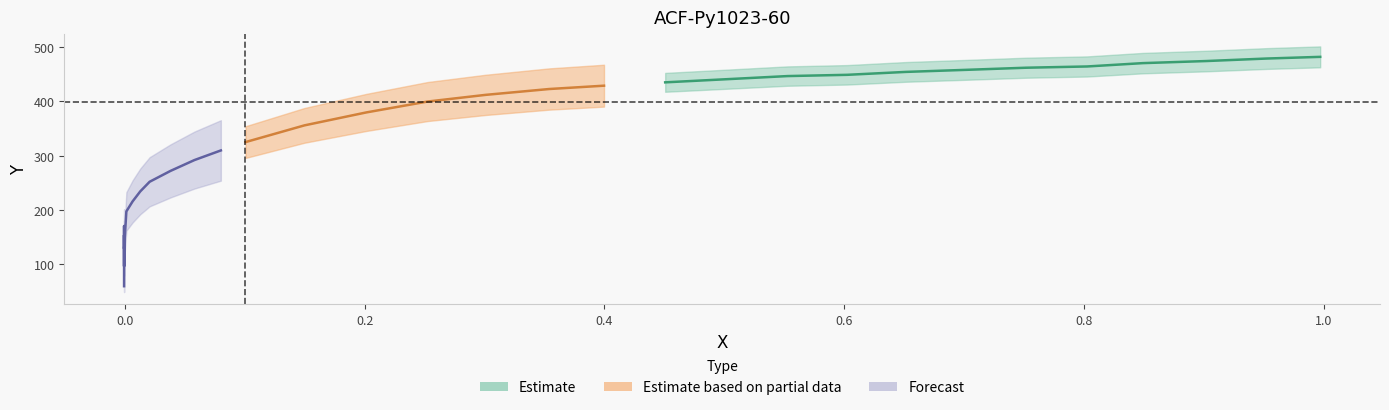

True or false: x and y intersect in this chart.

False